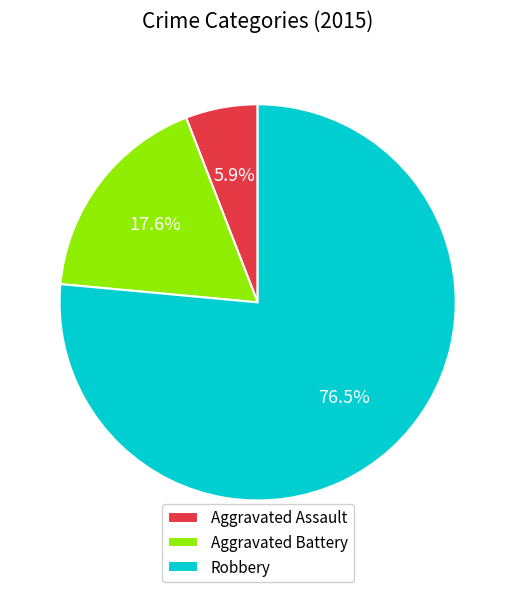

How many segments does this pie chart have?

3